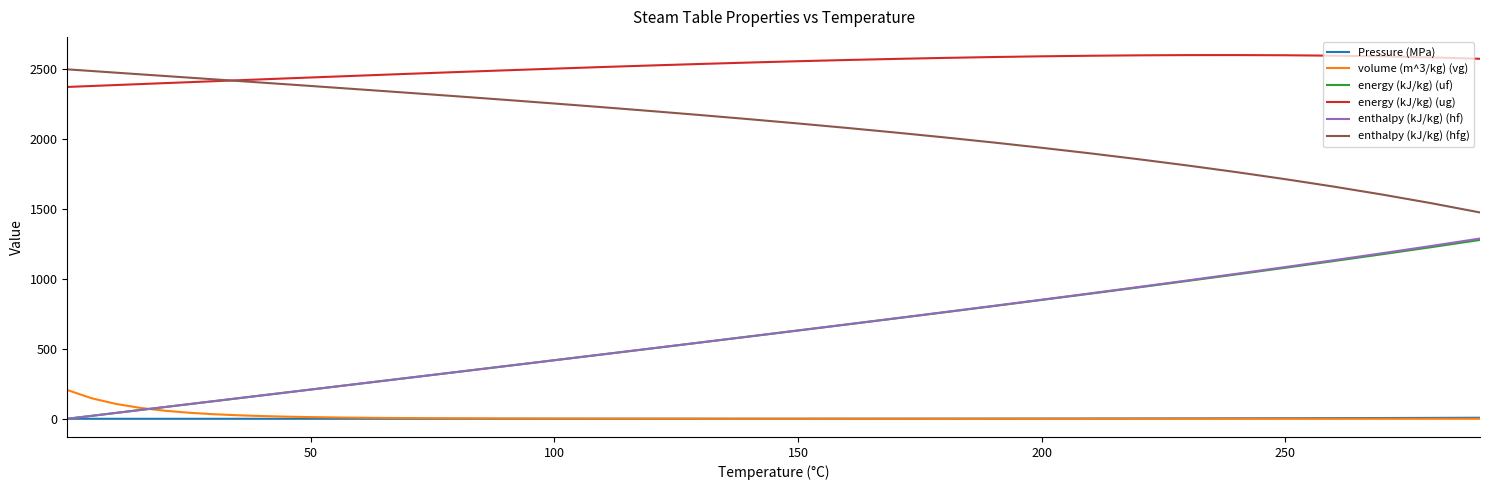

True or false: volume (m^3/kg) (vg) and enthalpy (kJ/kg) (hfg) intersect in this chart.

False